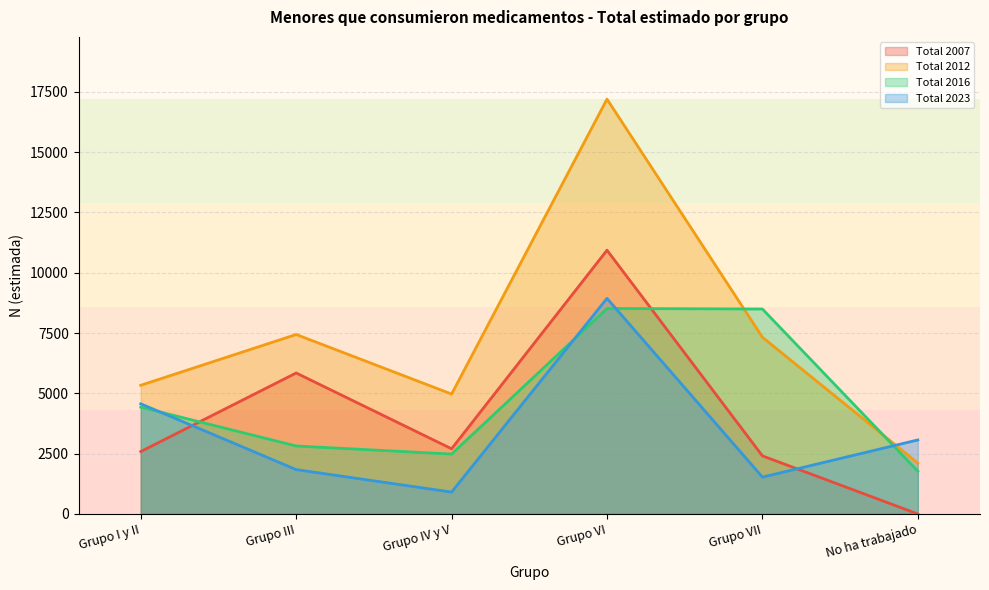

Reading right to left, list all the values displayed in this chart.

Total 2007: No ha trabajado=0	Grupo VII=2408	Grupo VI=10934	Grupo IV y V=2702	Grupo III=5844	Grupo I y II=2587
Total 2012: No ha trabajado=2108	Grupo VII=7325	Grupo VI=17197	Grupo IV y V=4971	Grupo III=7440	Grupo I y II=5335
Total 2016: No ha trabajado=1773	Grupo VII=8496	Grupo VI=8518	Grupo IV y V=2483	Grupo III=2818	Grupo I y II=4428
Total 2023: No ha trabajado=3069	Grupo VII=1528	Grupo VI=8937	Grupo IV y V=908	Grupo III=1839	Grupo I y II=4566